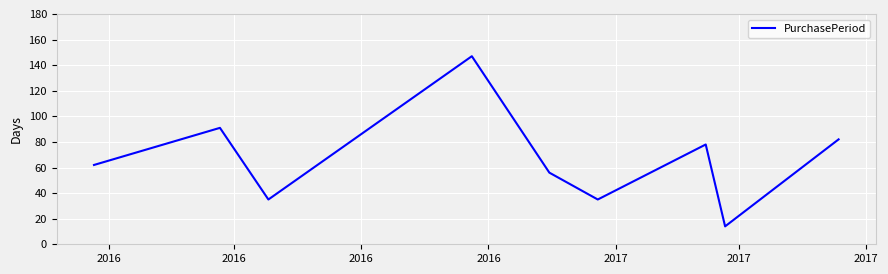

What is the average value?

67